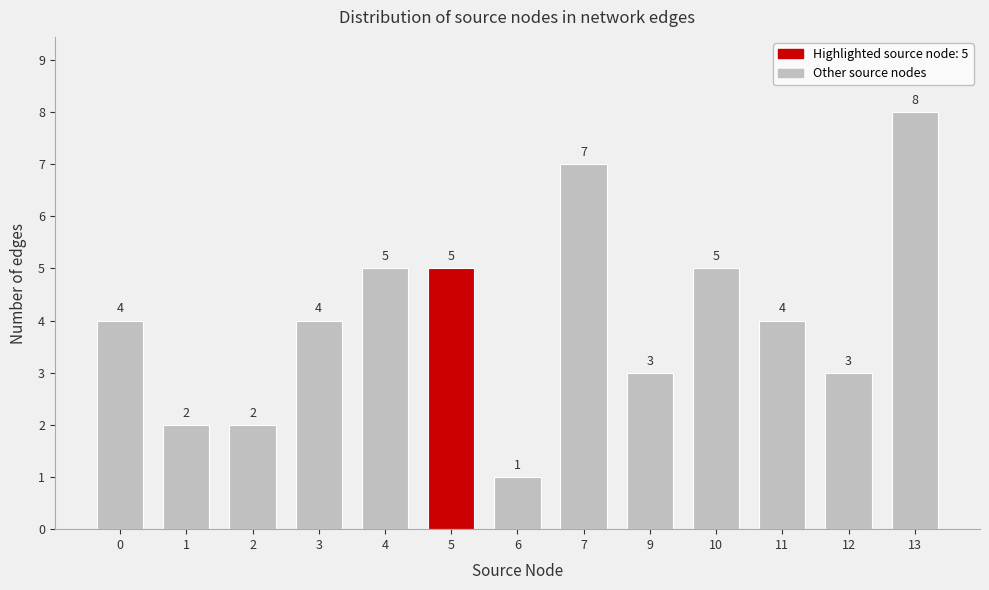

Reading left to right, list all the values displayed in this chart.

0=4	1=2	2=2	3=4	4=5	5=5	6=1	7=7	9=3	10=5	11=4	12=3	13=8